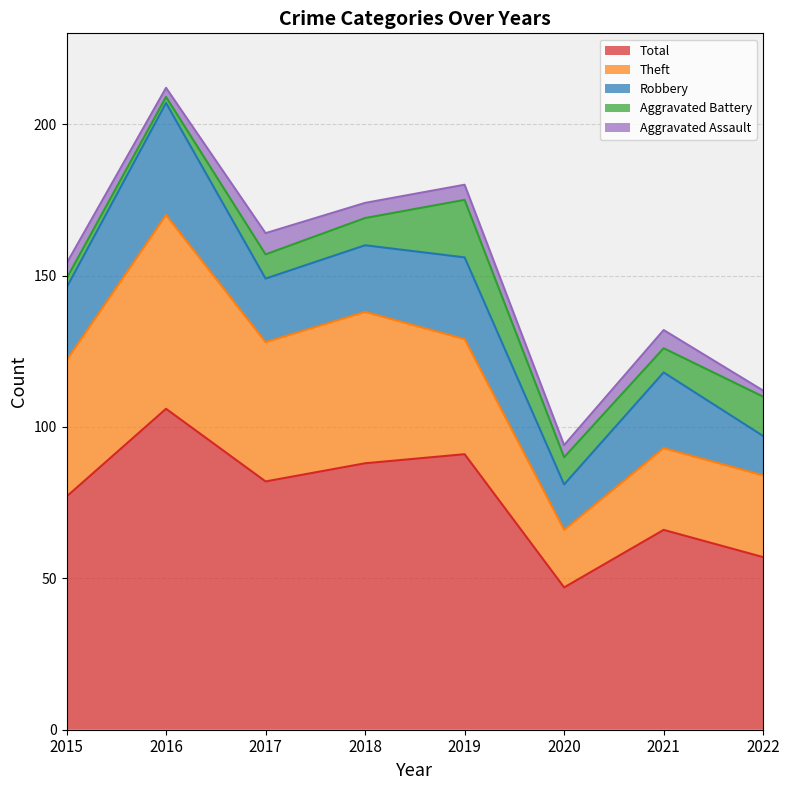

At which category does the chart reach its peak across all series?

2016